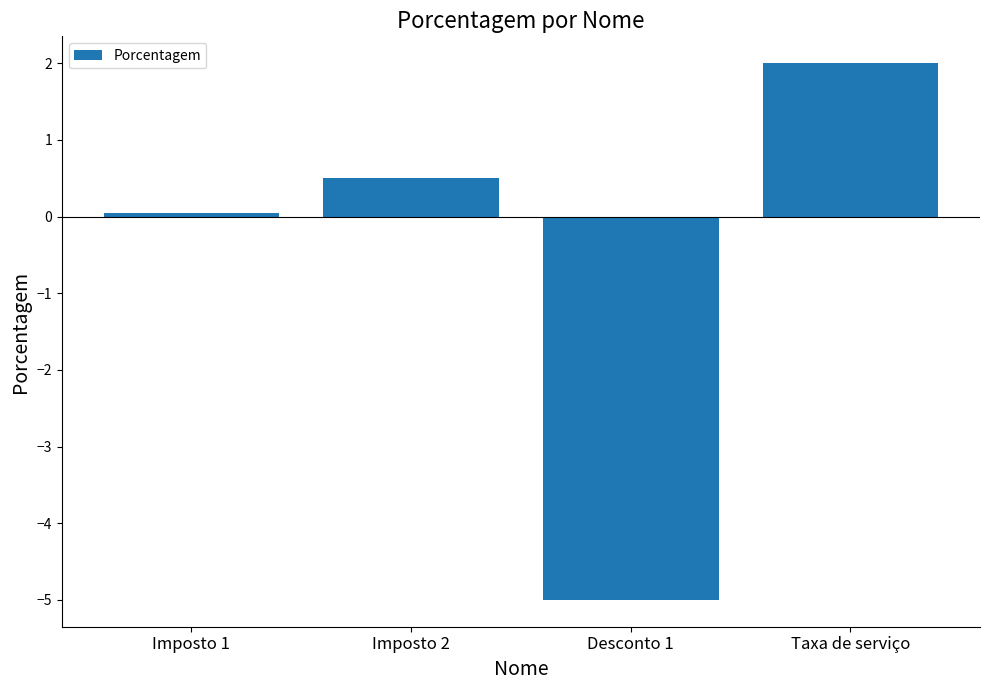

How many values are below zero?

1